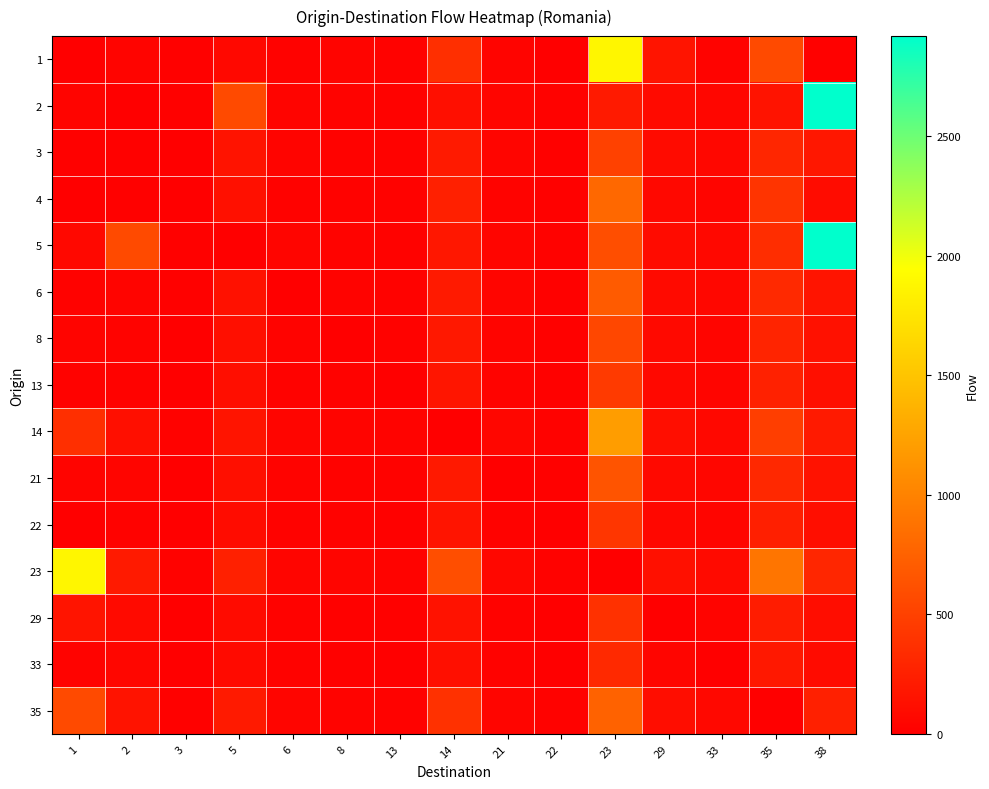

At which category does the chart reach its peak across all series?

38